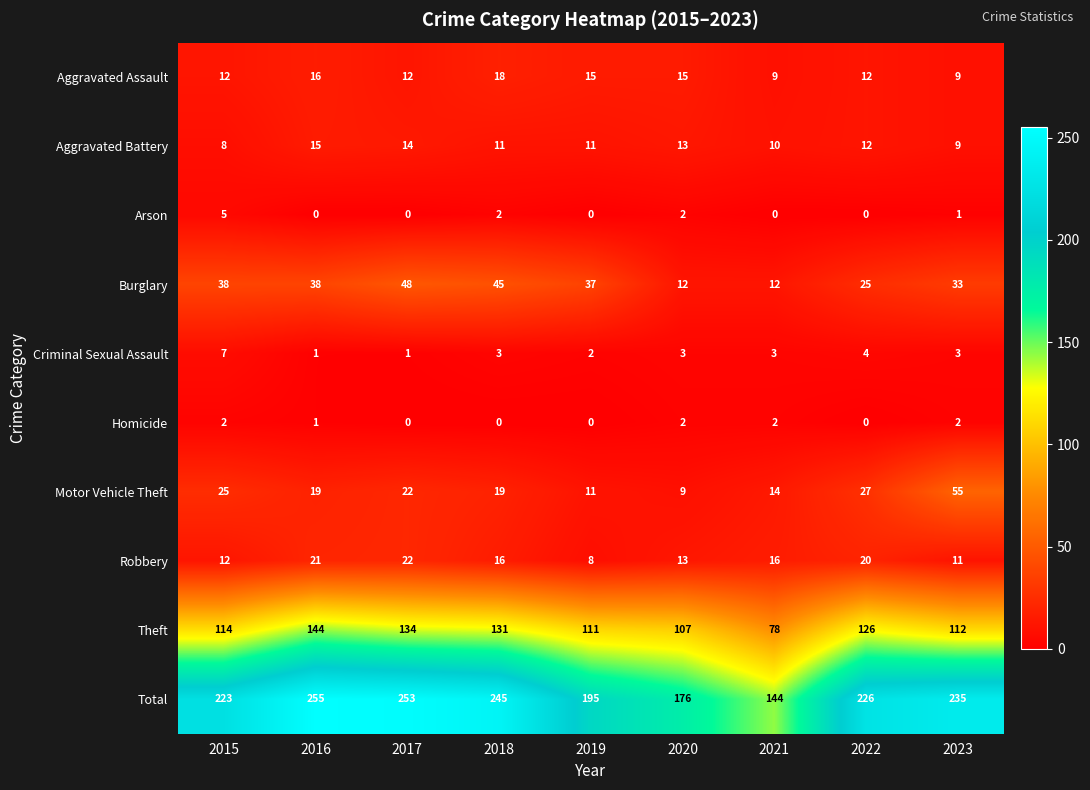

What is the total value across all series at 2022?

452